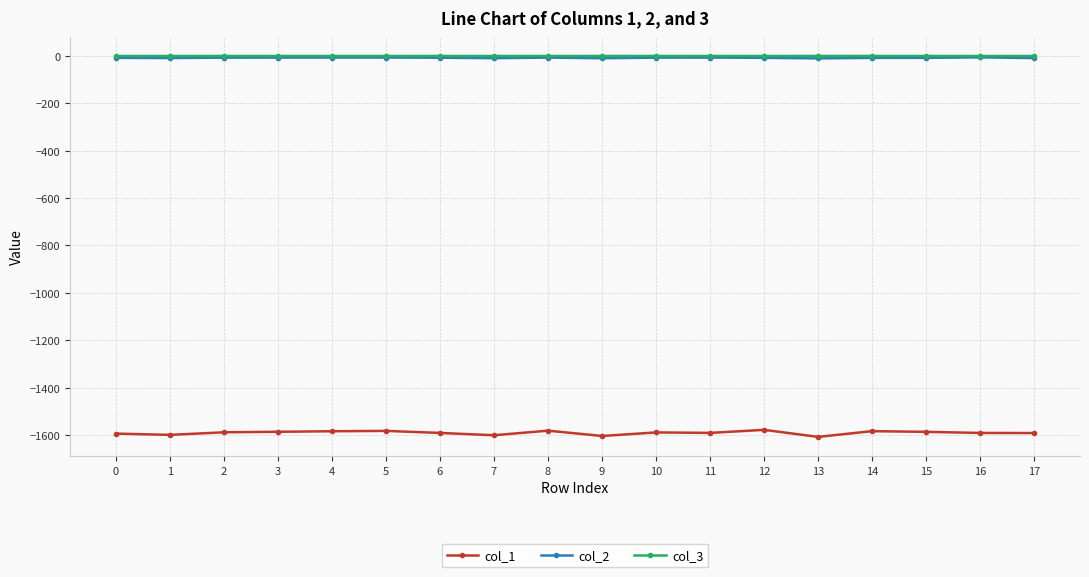

True or false: col_2 has more than 0 points higher than both neighbors.

True